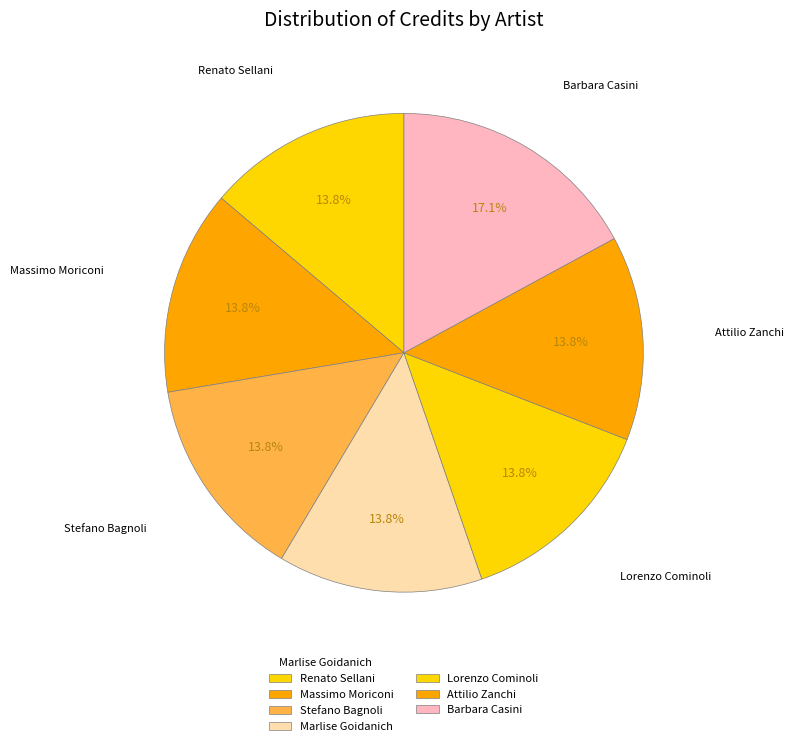

Is Barbara Casini the majority of the pie?

No